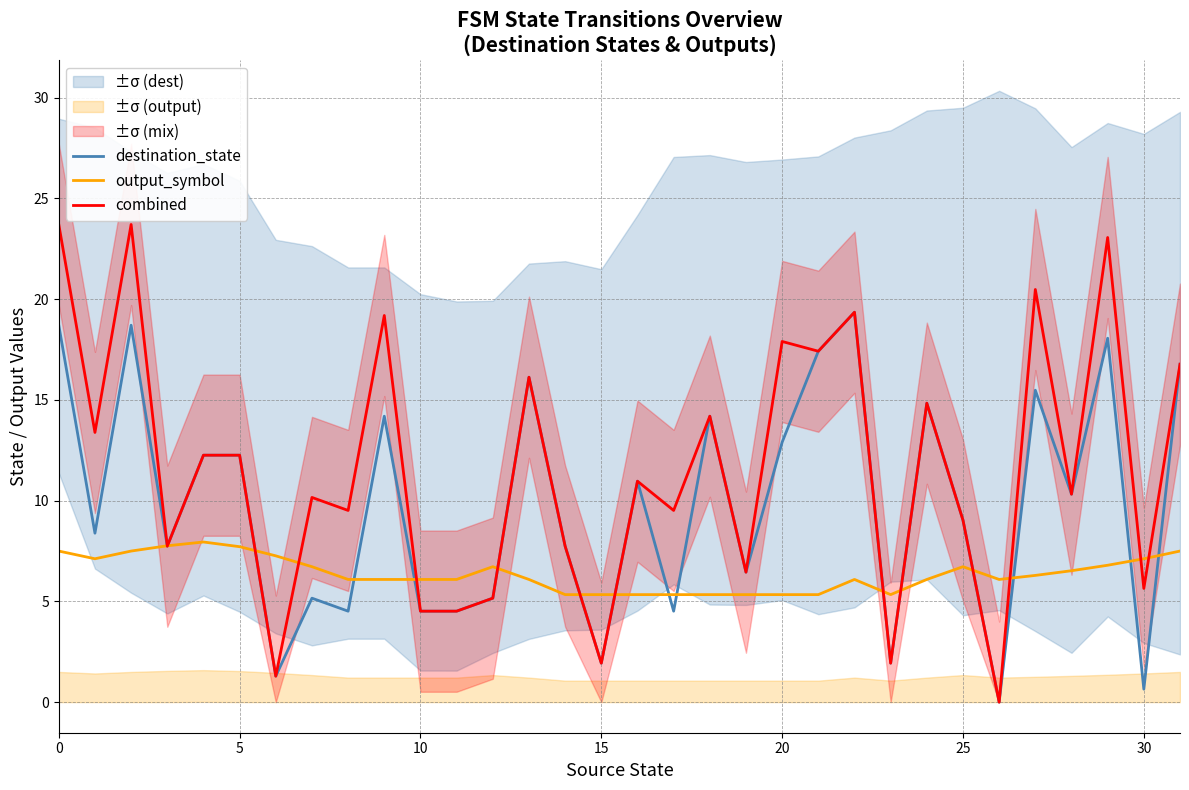

What is the label of the 9th point from the right?

23